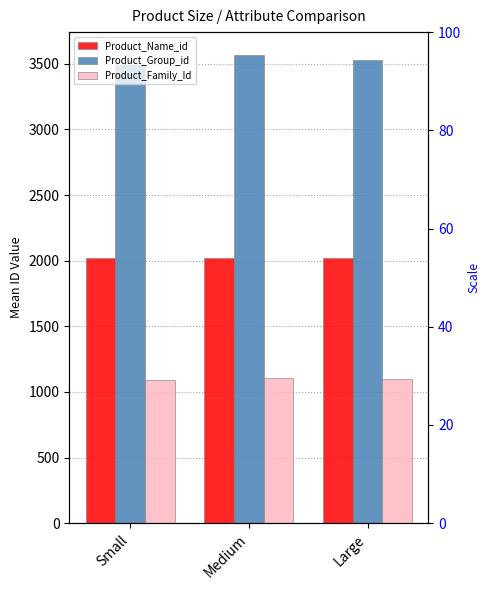

Rank the categories by Product_Family_Id value from lowest to highest.

Small, Large, Medium